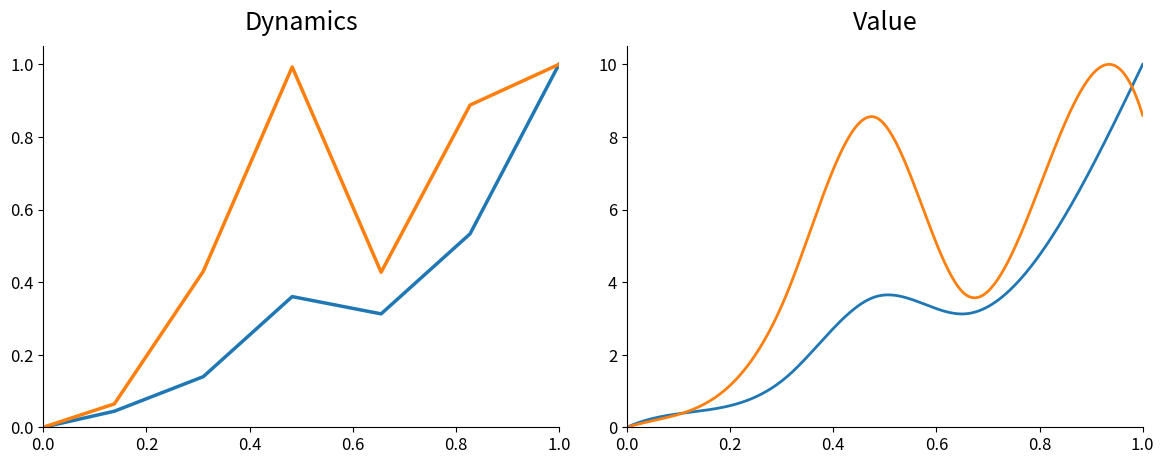

What is the maximum value for Leve Gil?

1.0